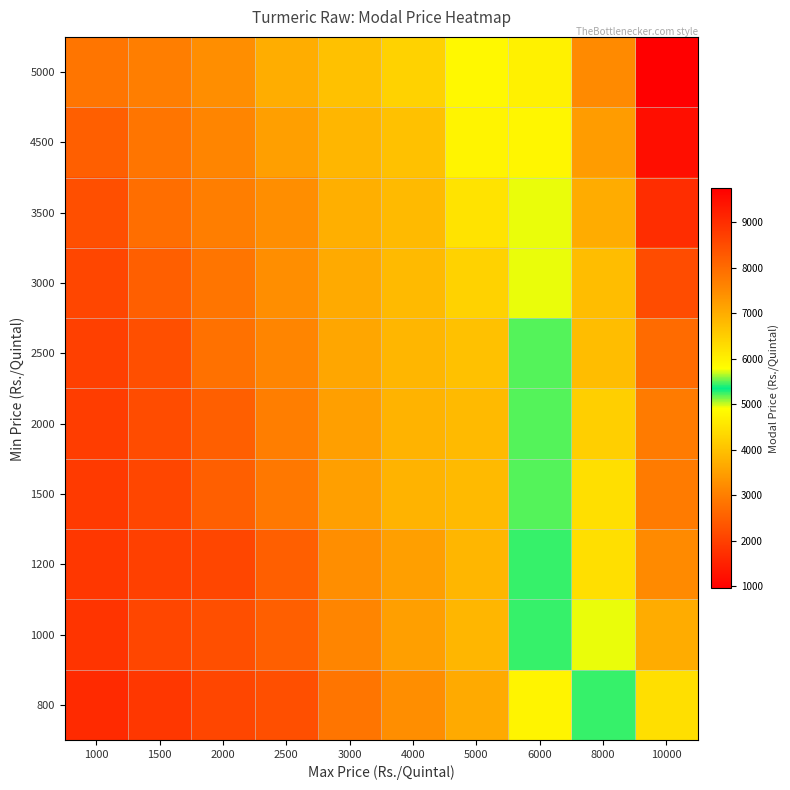

Reading left to right, extract all data points from this chart.

800: 1000=1650	1500=1850	2000=2100	2500=2250	3000=2850	4000=3250	5000=3650	6000=4750	8000=5250	10000=6250
1000: 1000=1800	1500=2100	2000=2250	2500=2500	3000=3100	4000=3500	5000=3850	6000=5250	8000=5750	10000=7000
1200: 1000=1850	1500=2000	2000=2100	2500=2500	3000=3250	4000=3500	5000=3850	6000=5250	8000=6250	10000=7500
1500: 1000=1900	1500=2100	2000=2500	2500=2900	3000=3500	4000=3800	5000=3900	6000=5500	8000=6250	10000=7750
2000: 1000=1950	1500=2200	2000=2500	2500=3000	3000=3500	4000=3800	5000=3900	6000=5500	8000=6500	10000=7750
2500: 1000=2000	1500=2250	2000=2800	2500=3100	3000=3600	4000=3850	5000=4000	6000=5500	8000=6750	10000=8000
3000: 1000=2100	1500=2500	2000=2850	2500=3250	3000=3650	4000=3900	5000=4250	6000=5750	8000=6750	10000=8500
3500: 1000=2250	1500=2750	2000=3000	2500=3250	3000=3750	4000=3900	5000=4500	6000=5750	8000=7000	10000=9000
4500: 1000=2500	1500=2850	2000=3100	2500=3500	3000=3850	4000=4000	5000=4750	6000=5900	8000=7250	10000=9500
5000: 1000=2850	1500=3000	2000=3250	2500=3700	3000=4000	4000=4250	5000=4800	6000=6000	8000=7500	10000=9750